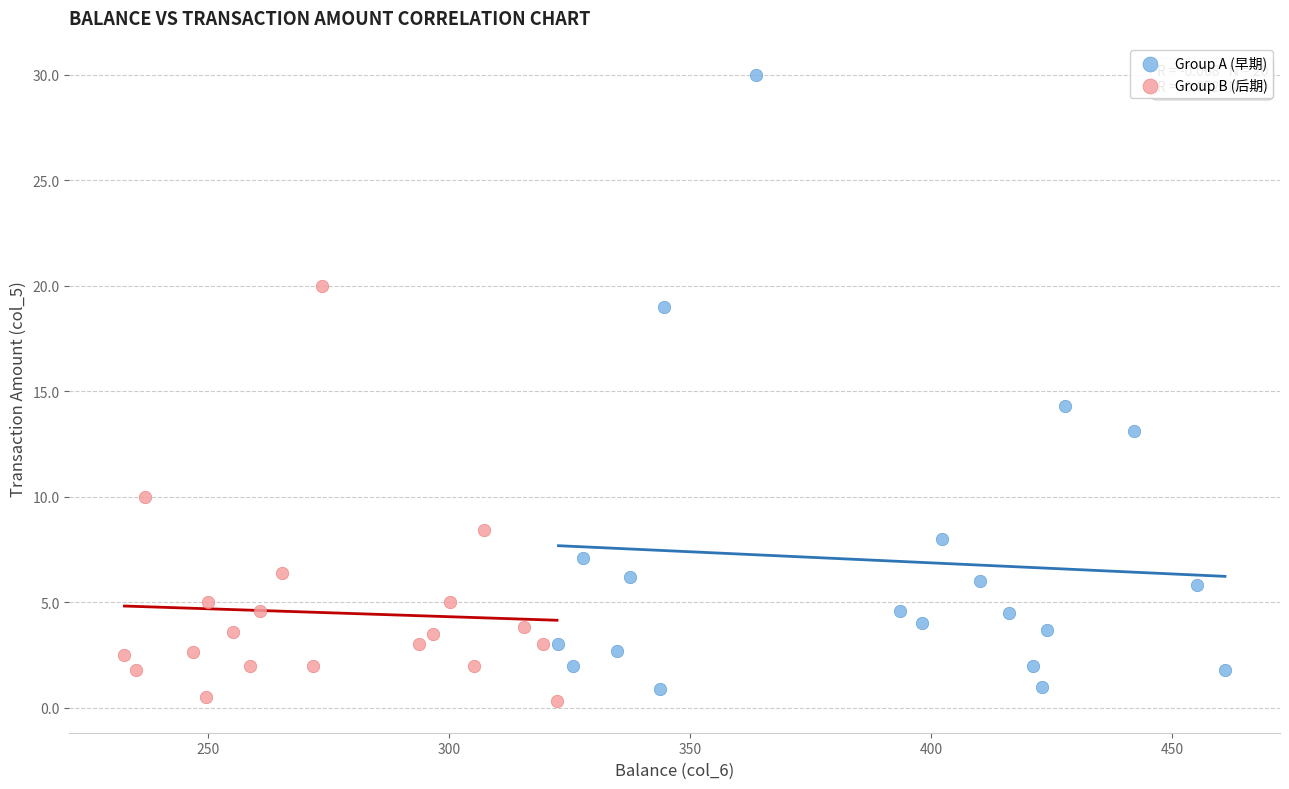

What are all the series names shown in the legend?

Group A (早期), Group B (后期)